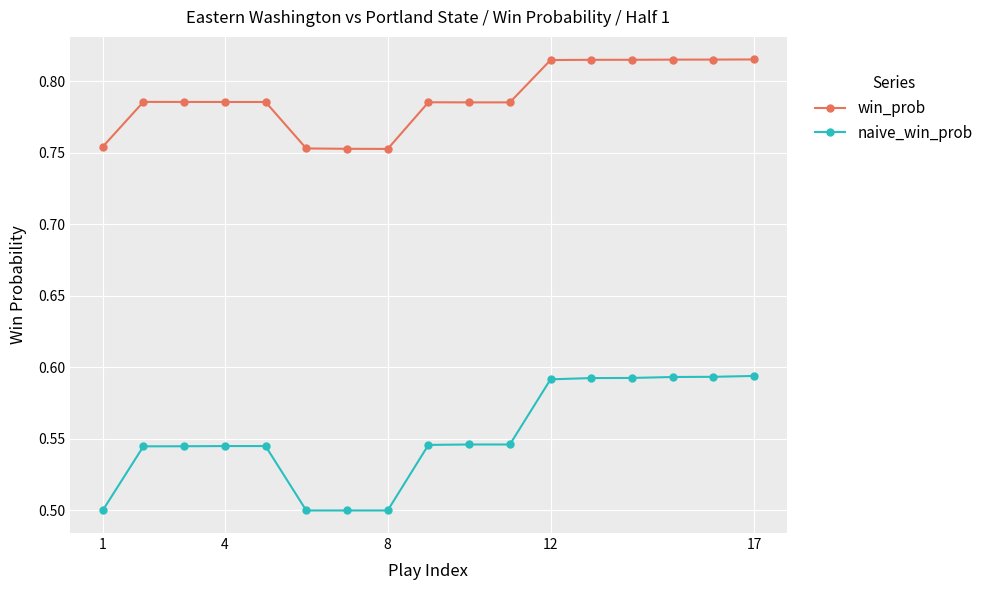

Which series has the largest range (max minus min)?

naive_win_prob